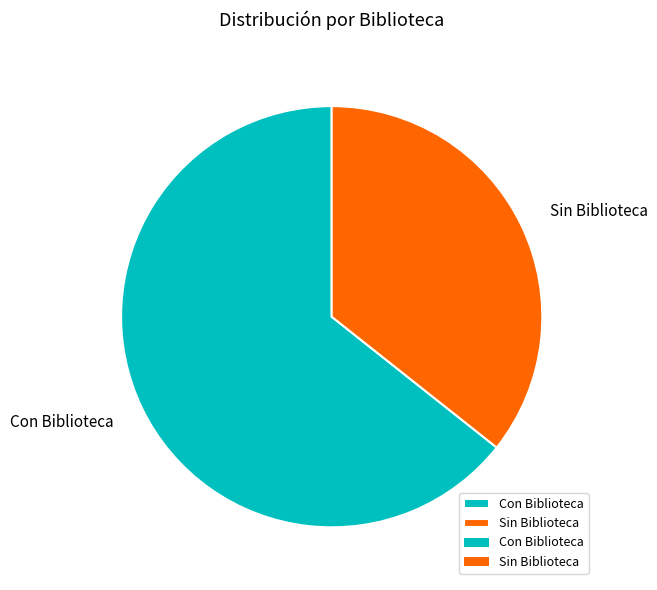

What is the largest slice in the pie chart?

Con Biblioteca